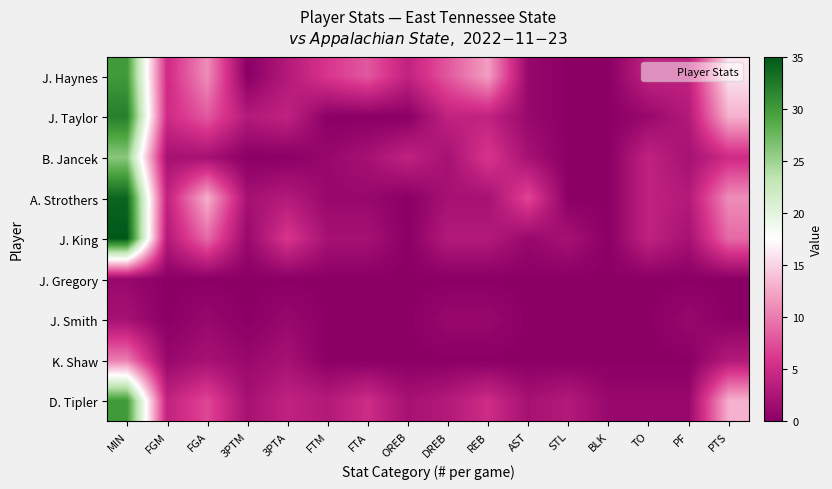

How many data points does each series have?

16